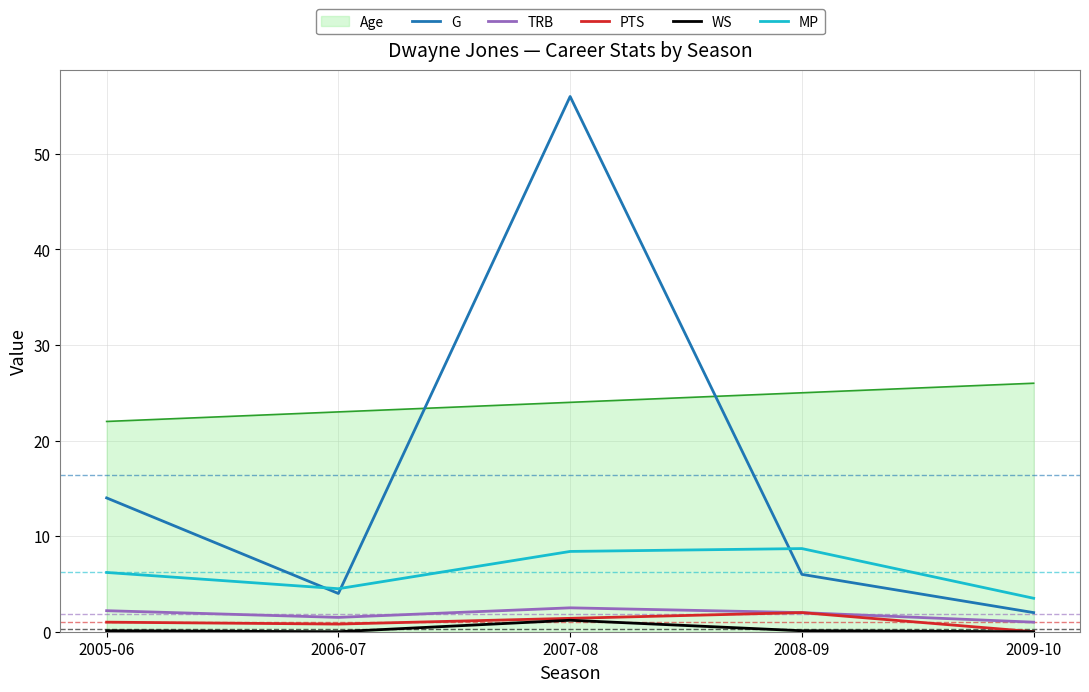

Which series changed the most between 2005-06 and 2009-10?

G